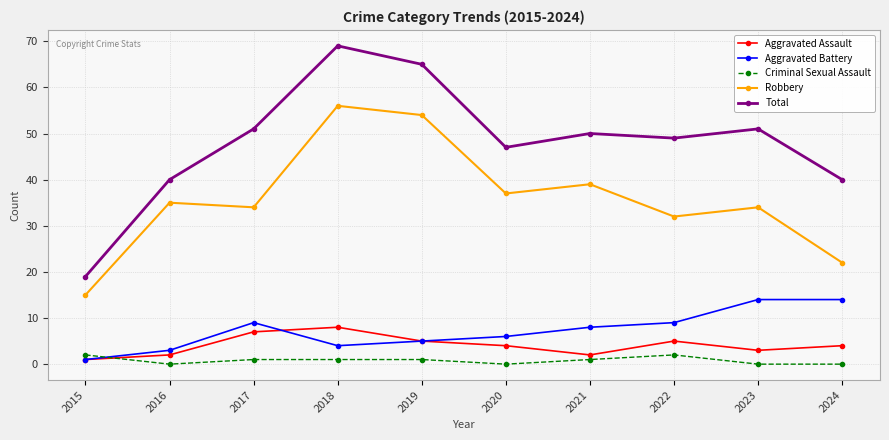

Rank the series by their maximum value, from highest to lowest.

Total, Robbery, Aggravated Battery, Aggravated Assault, Criminal Sexual Assault